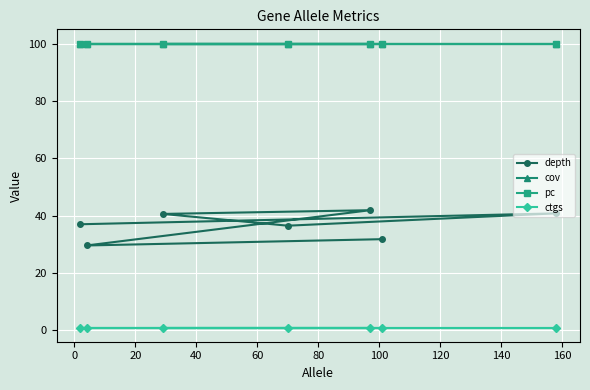

True or false: depth and pc intersect in this chart.

False